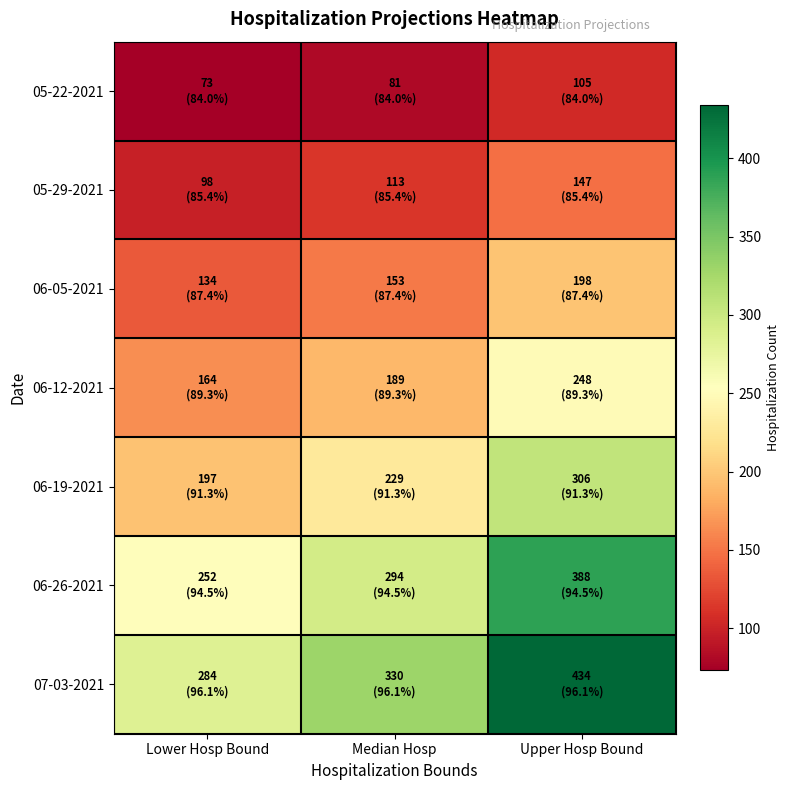

Which series has the largest range (max minus min)?

07-03-2021